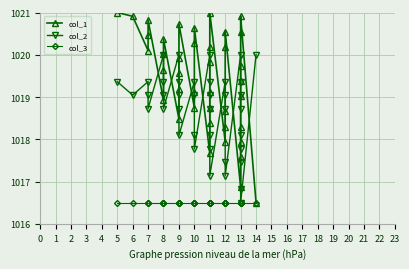

The col_1 series shows 1547.1 at 12. True or false?

False